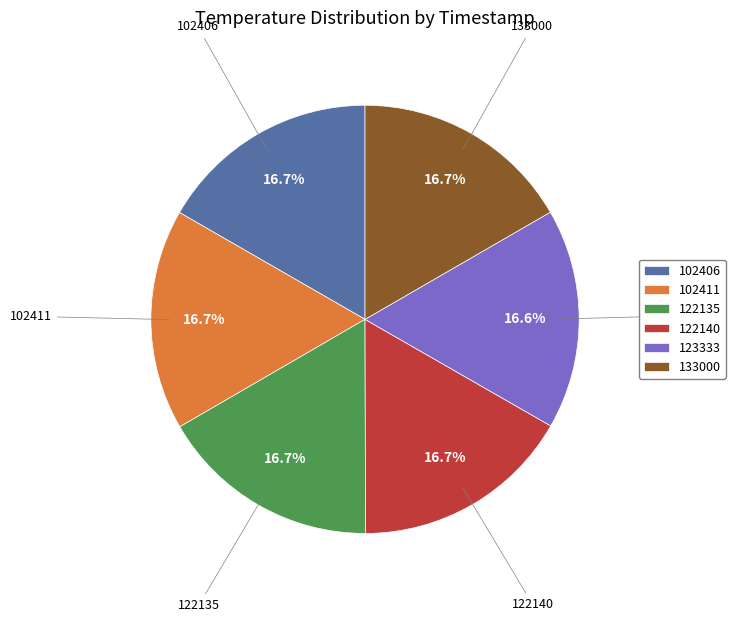

How many segments does this pie chart have?

6